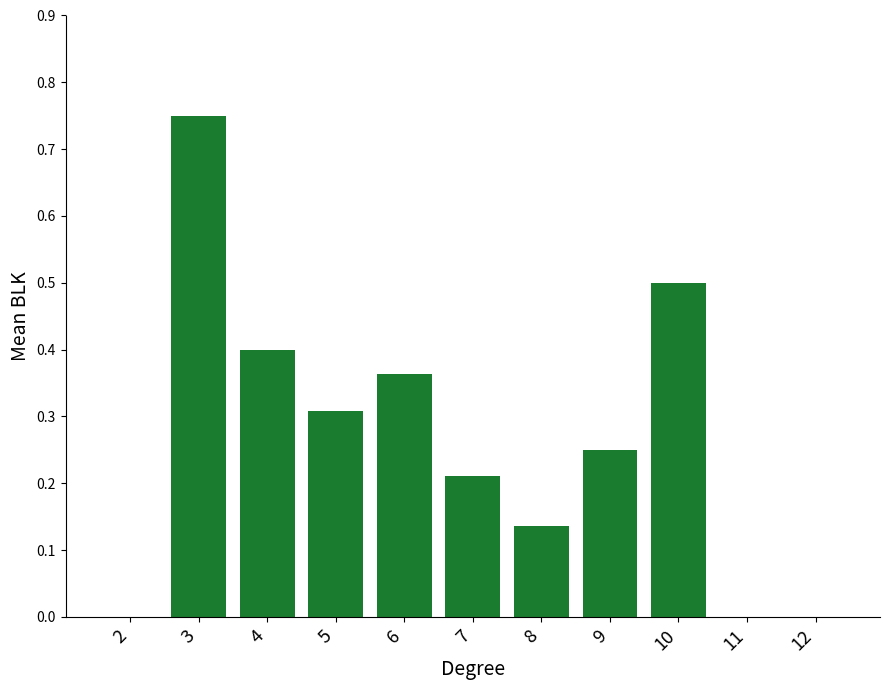

What is the sum of the values at 3 and 6?

1.1